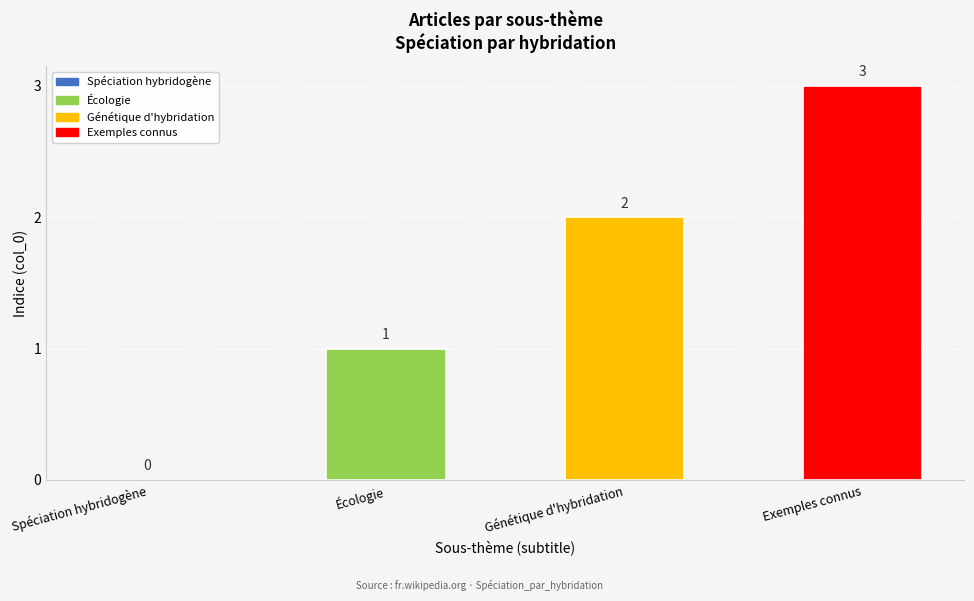

What is the change in value from Génétique d'hybridation to Exemples connus?

+1